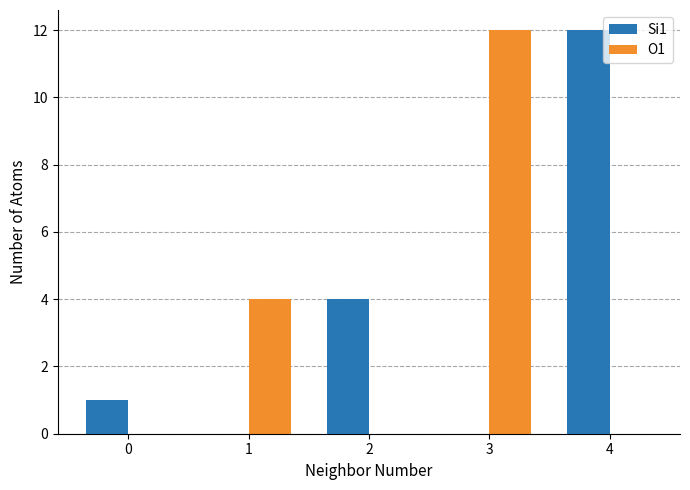

Reading right to left, extract all data points from this chart.

Si1: 12	0	4	0	1
O1: 0	12	0	4	0